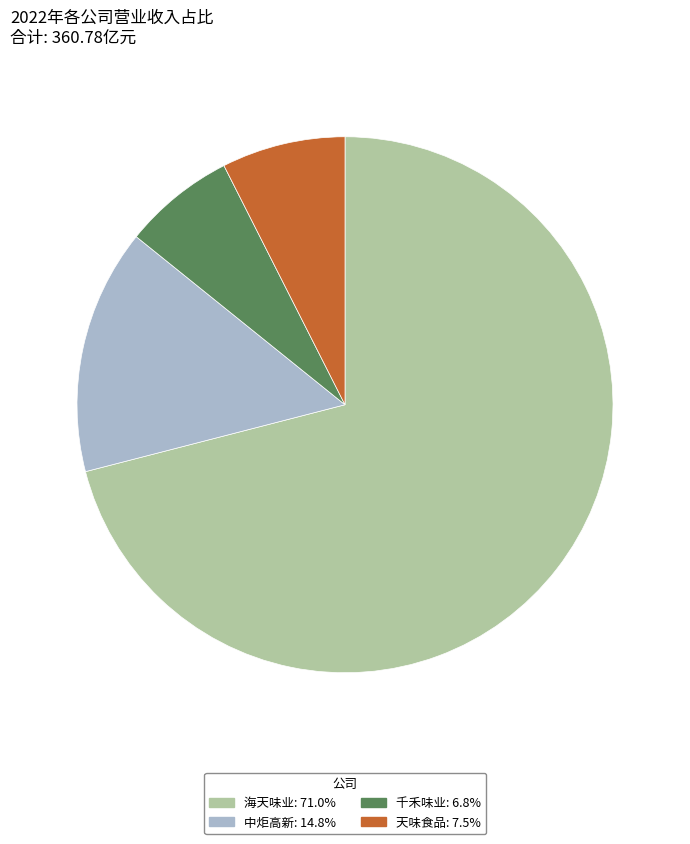

Is there any slice that represents more than half of the pie?

Yes